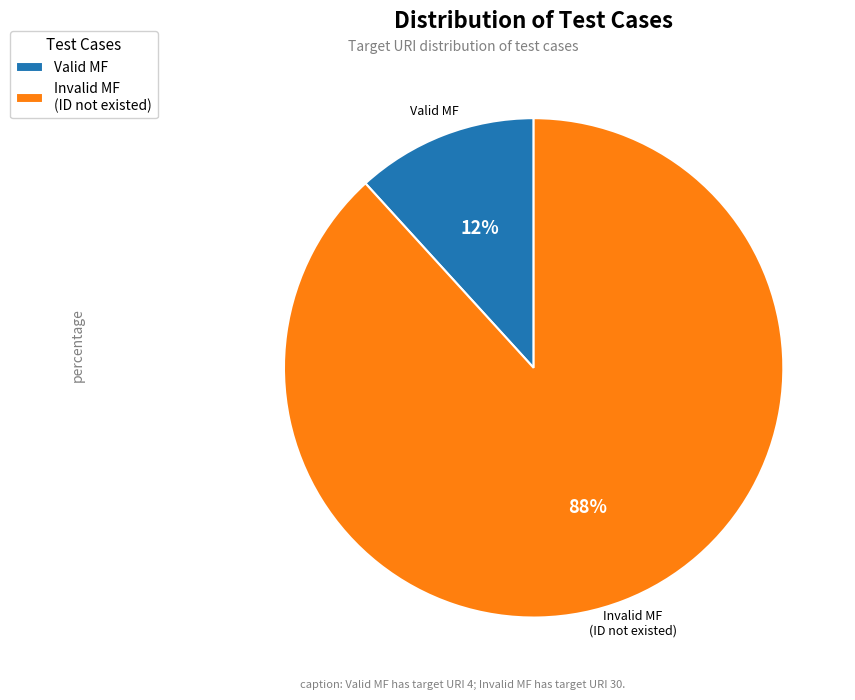

Is there a majority slice in this chart?

Yes